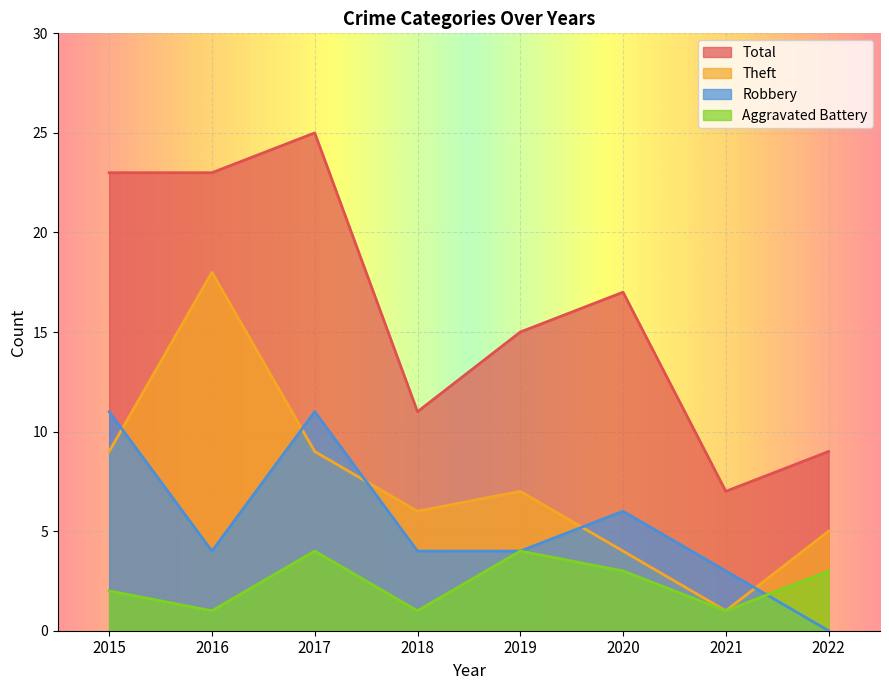

True or false: Robbery and Total cross at least once.

False